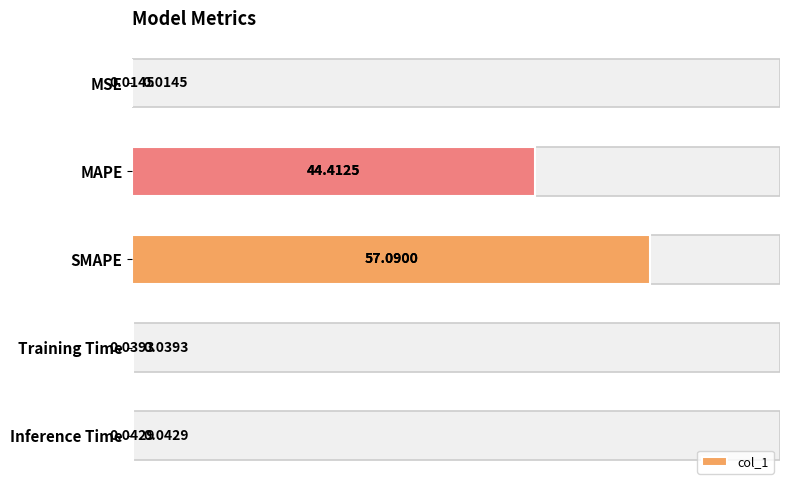

What is the sum of the values at SMAPE and MAPE?

101.5